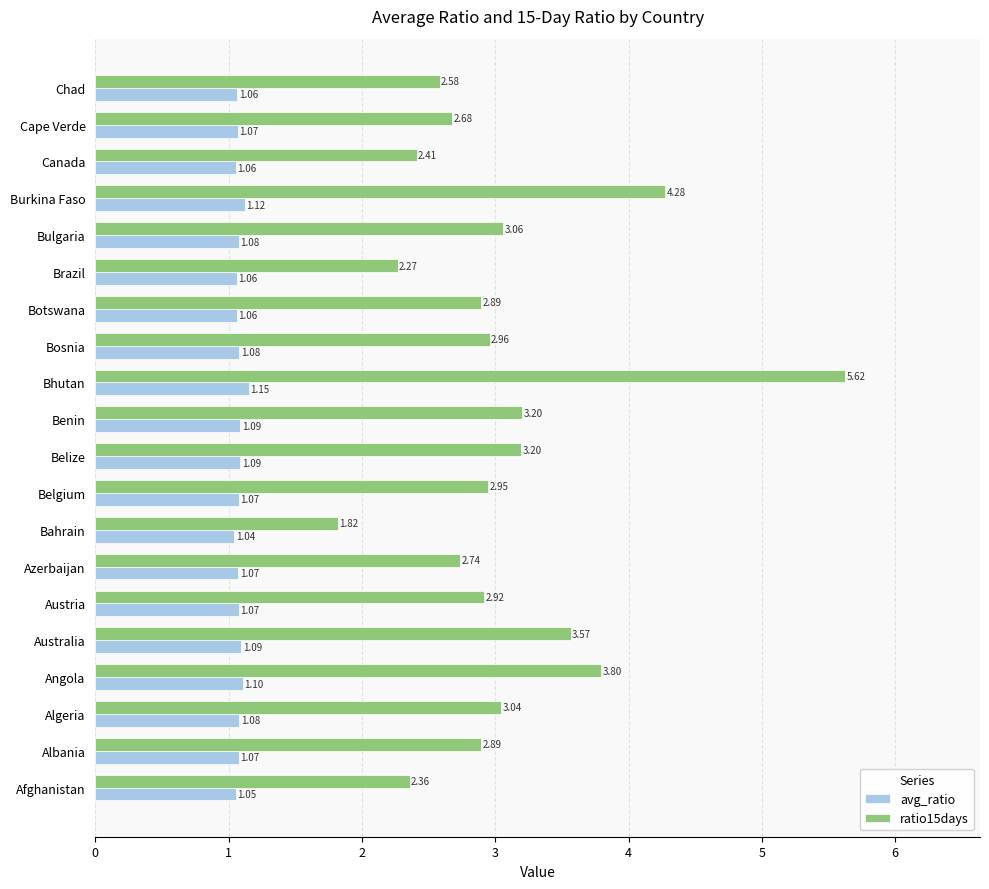

Which series has the widest spread of values?

ratio15days